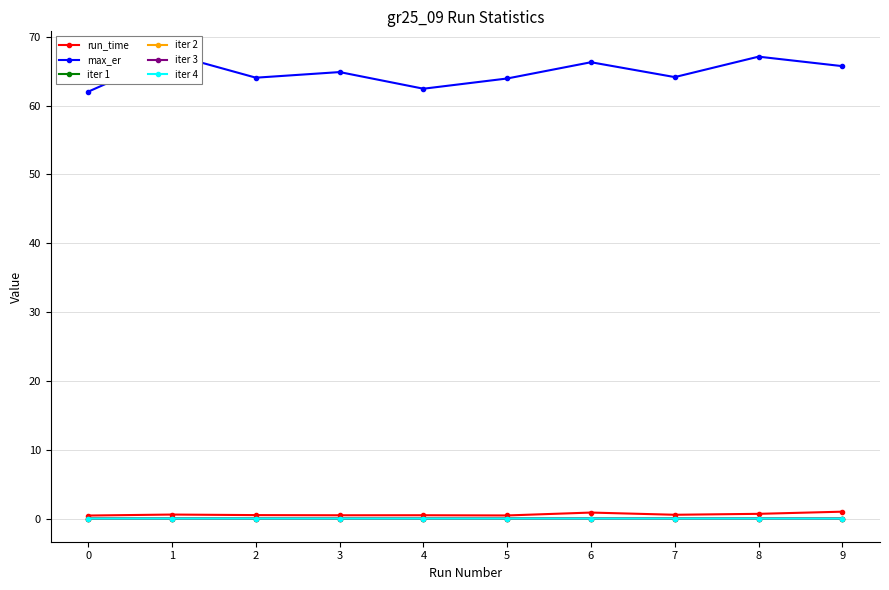

Which series changed the most between 0 and 2?

max_er